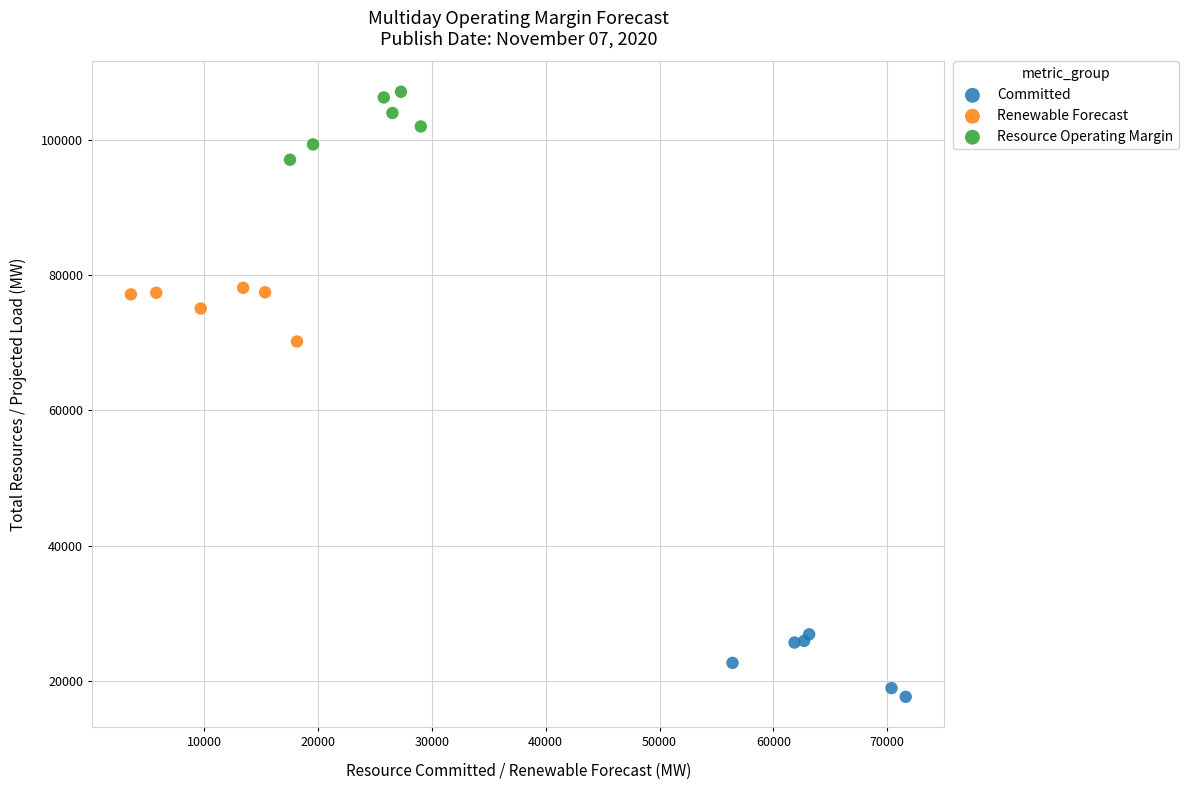

Which series reaches the minimum Y coordinate?

Committed